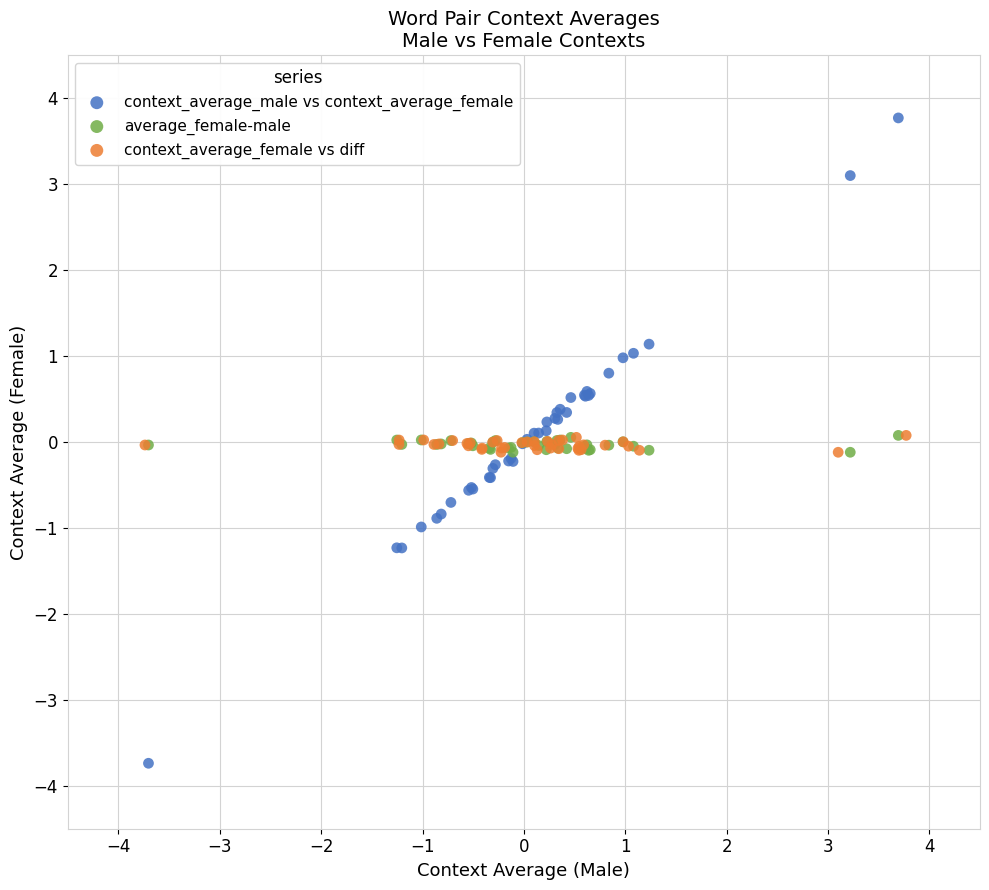

Which series has the widest spread of Y values?

context_average_male vs context_average_female